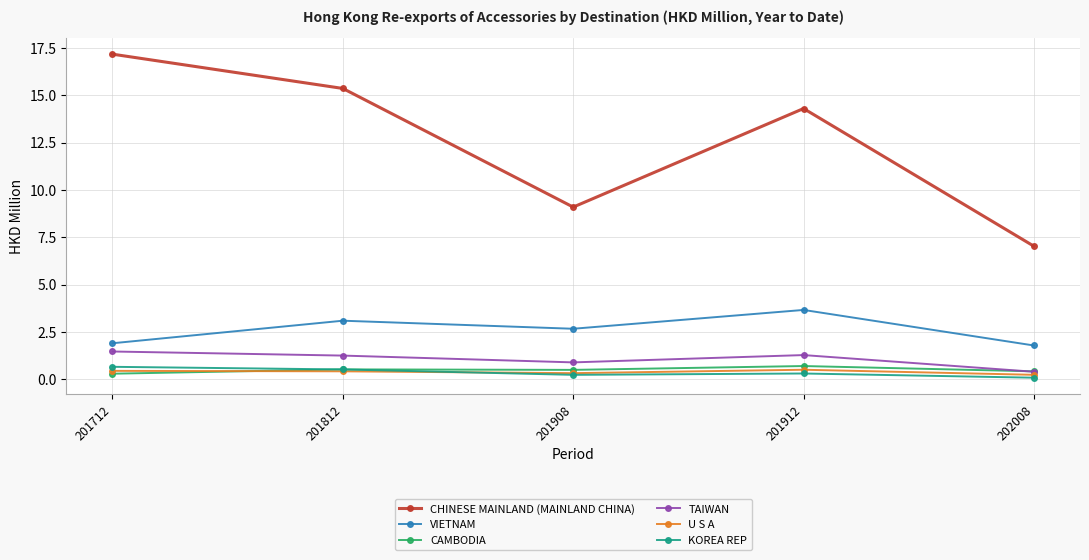

Where is CHINESE MAINLAND (MAINLAND CHINA) nearest to the value 12?

201912